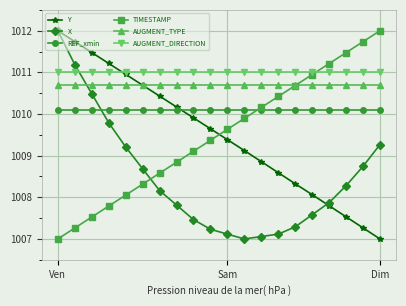

Which series ends up on top after the final intersection of AUGMENT_TYPE and TIMESTAMP?

TIMESTAMP